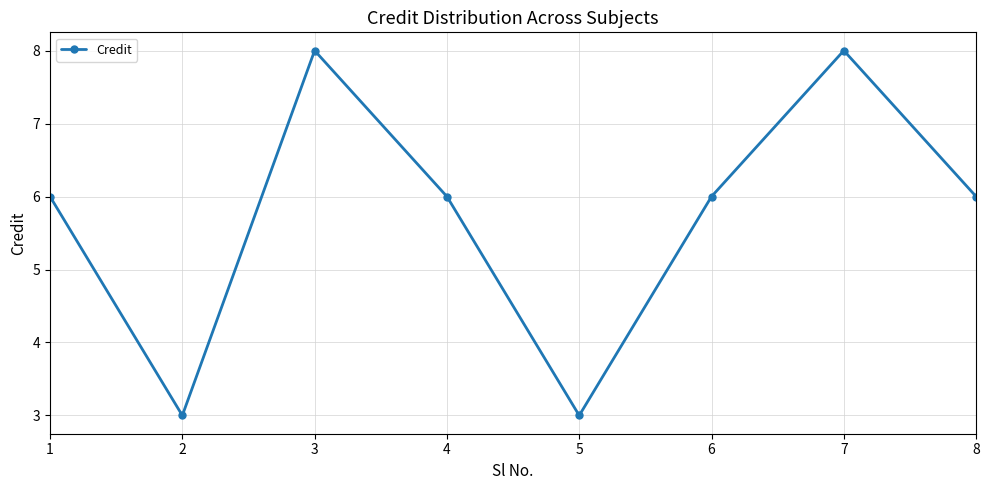

Which has a higher value, 4 or 2?

4